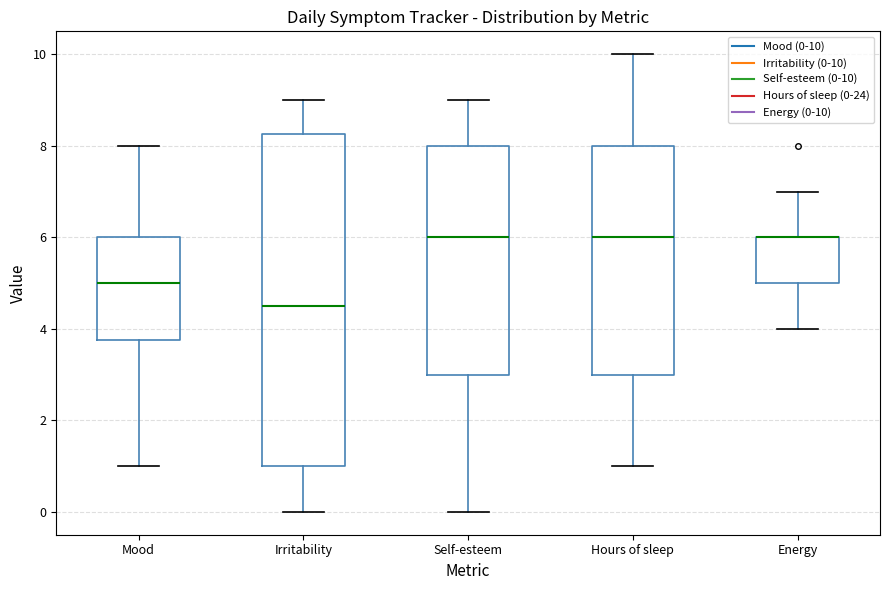

Which box is the tallest, from its lower edge to its upper edge?

Irritability